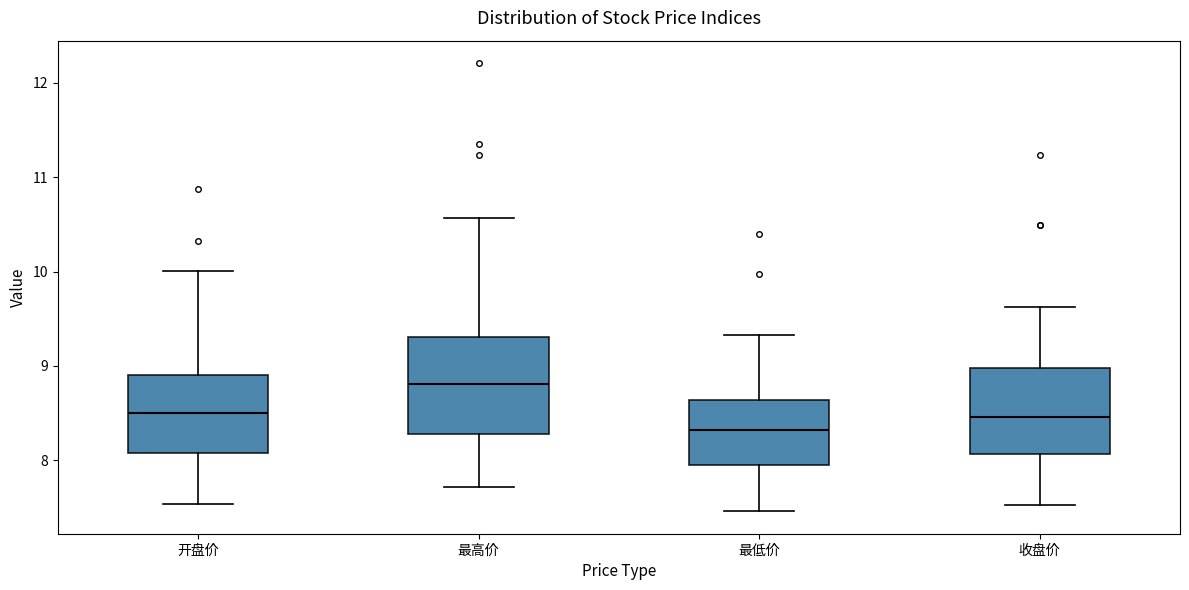

Which box has the highest median line?

最高价